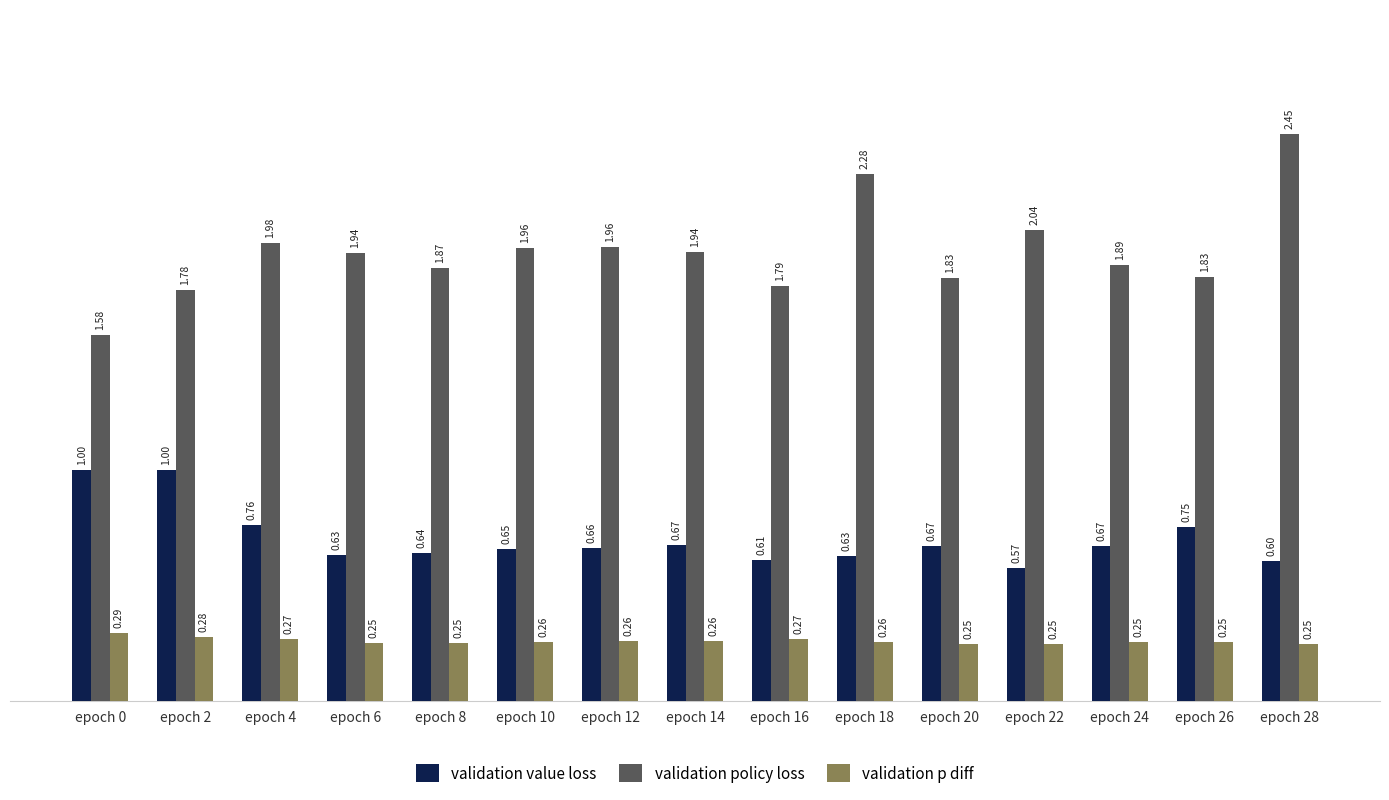

Which series changed the most between epoch 0 and epoch 8?

validation value loss